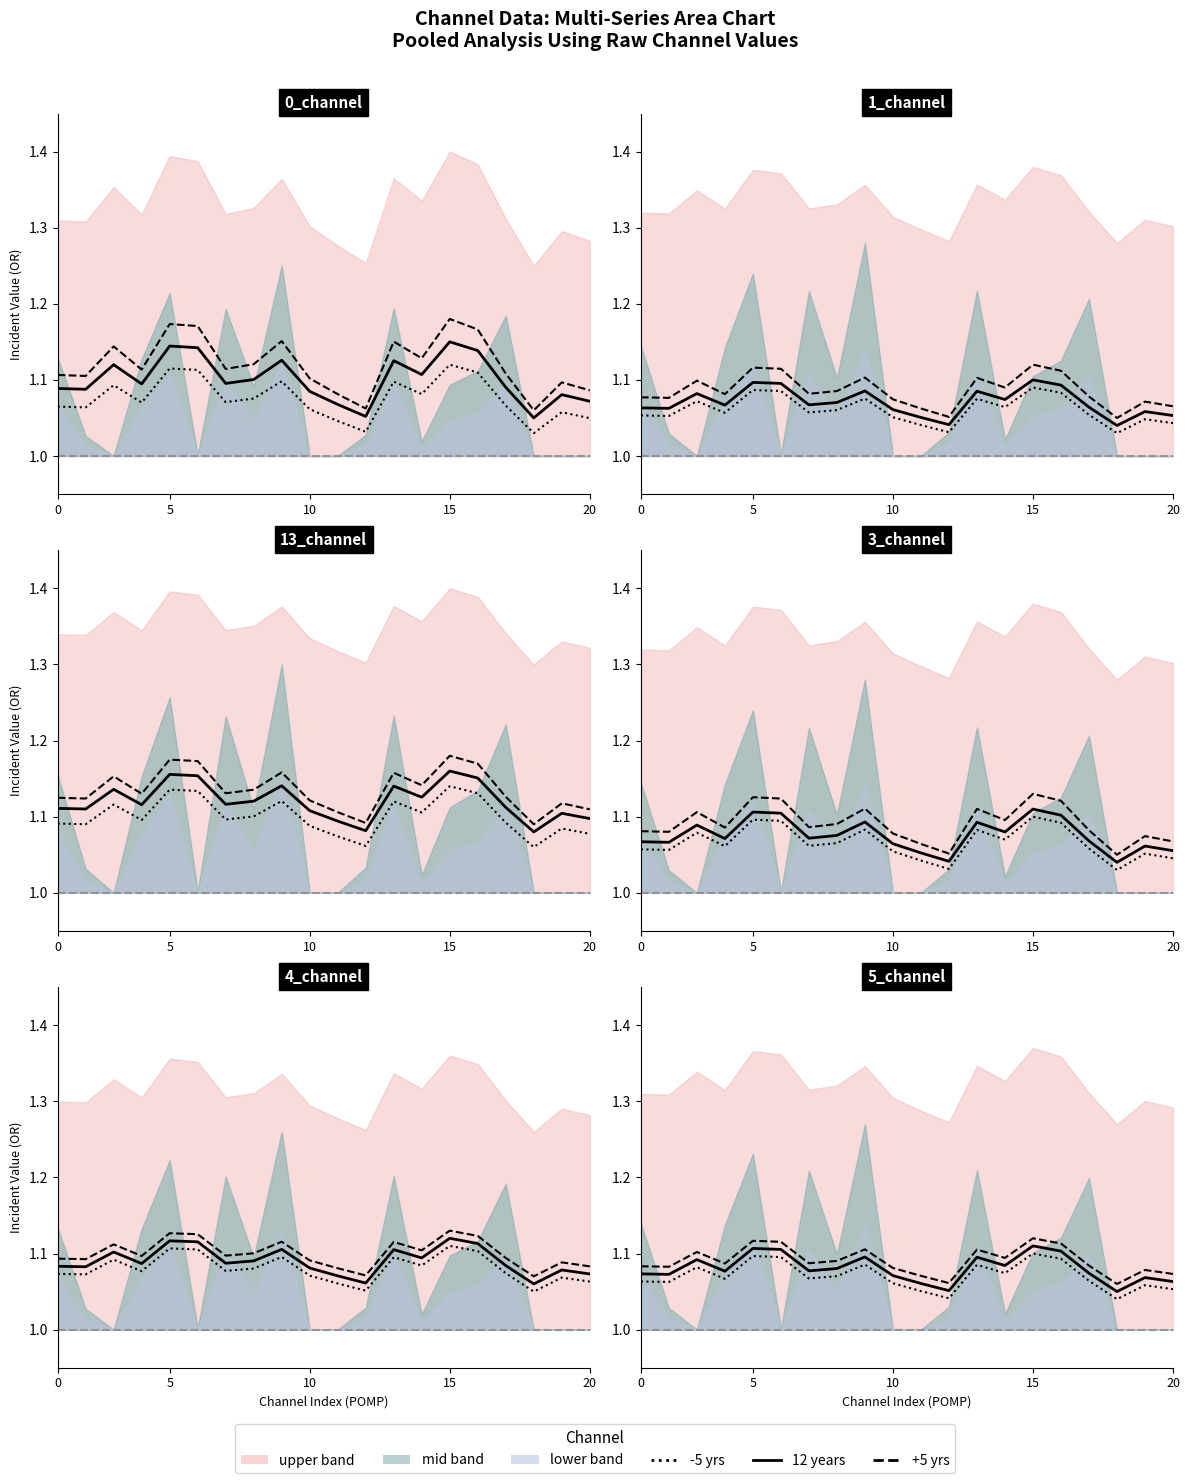

What is the sum of the 12 years values at 18 and 10?

2.2